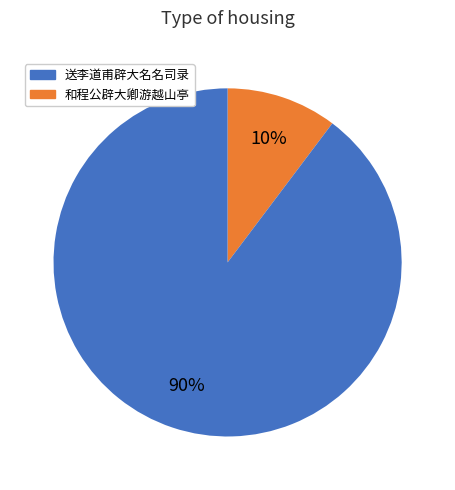

How many segments does this pie chart have?

2